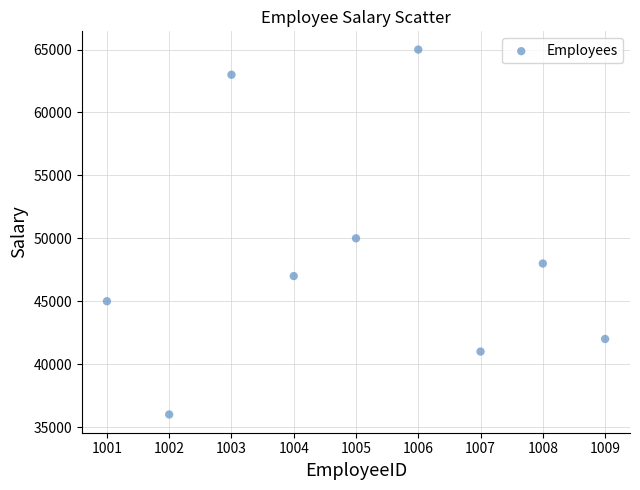

What is the range of X values (max minus min)?

8